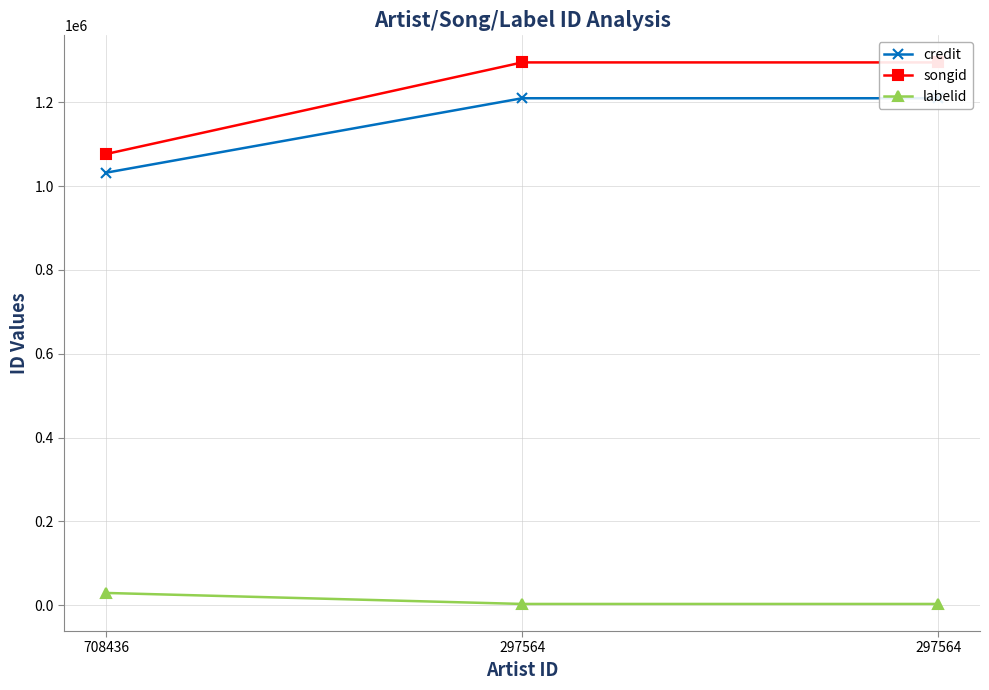

True or false: credit has a value of 1209675 at 297564.

True